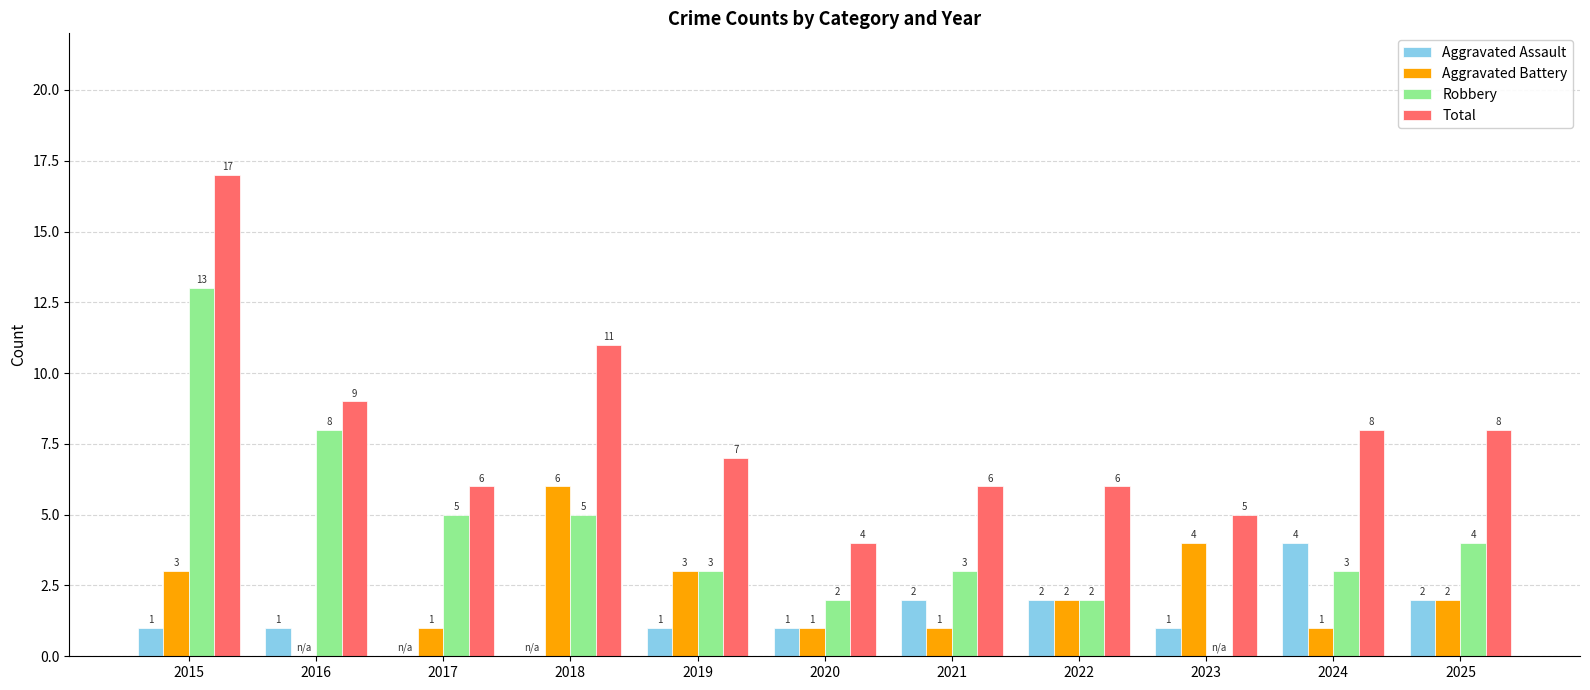

What value does the Aggravated Battery series have at 2023?

4